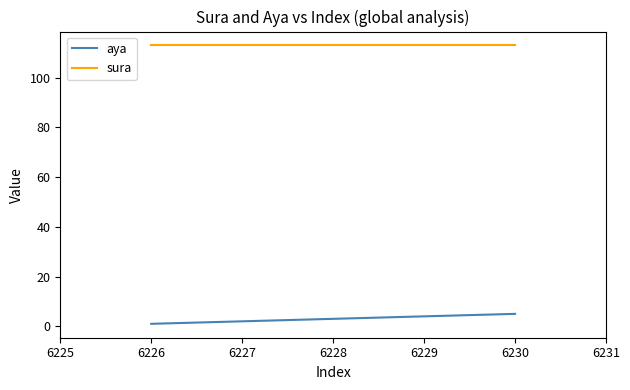

True or false: aya and sura intersect in this chart.

False